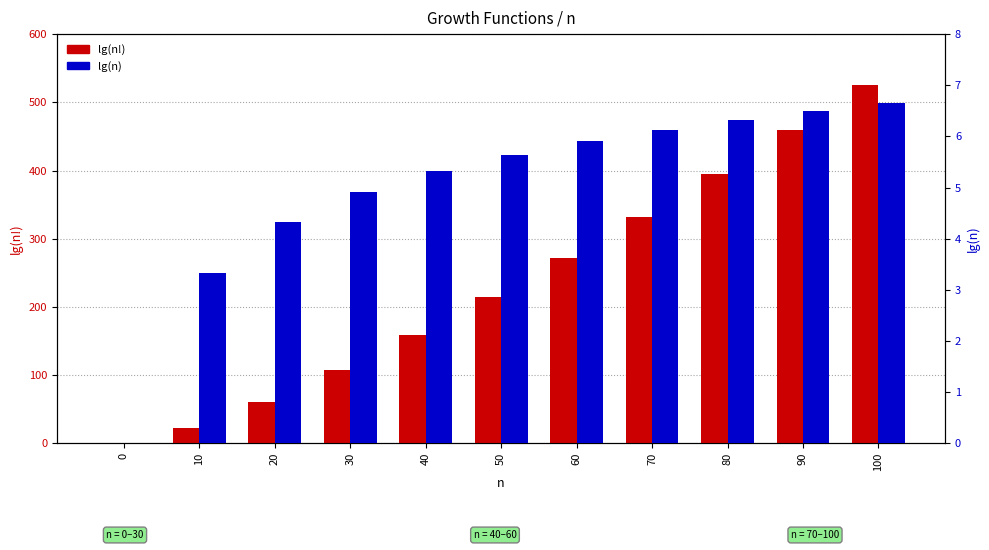

How many series are shown in this chart?

2